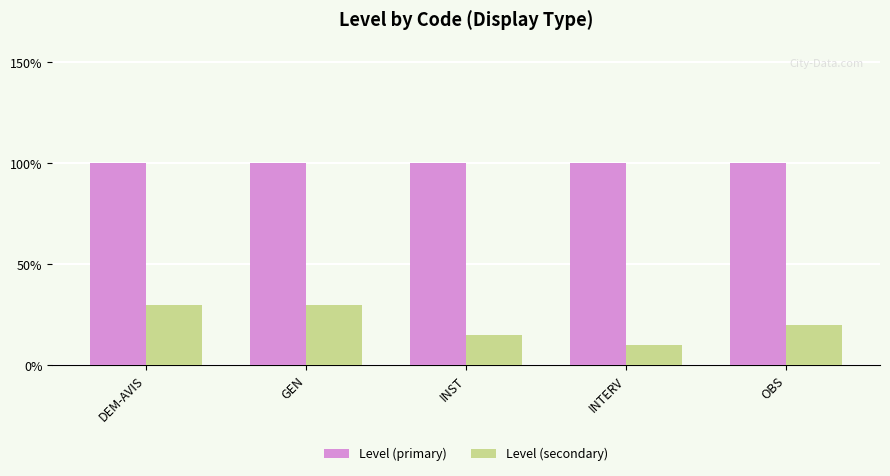

What are all the series names shown in the legend?

Level (primary), Level (secondary)